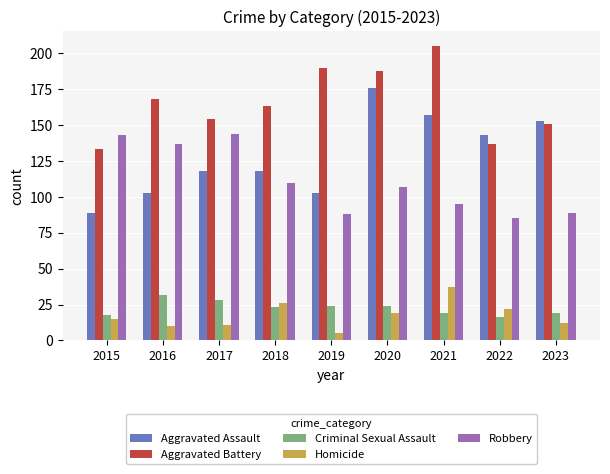

The Criminal Sexual Assault series shows 19 at 2023. True or false?

True